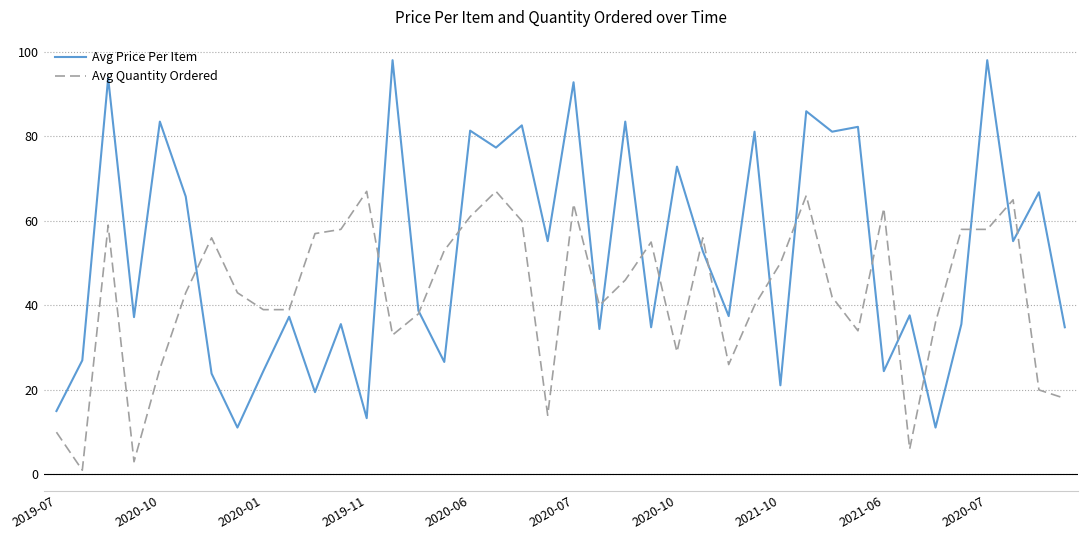

Rank the series by their average value, from lowest to highest.

Avg Quantity Ordered, Avg Price Per Item